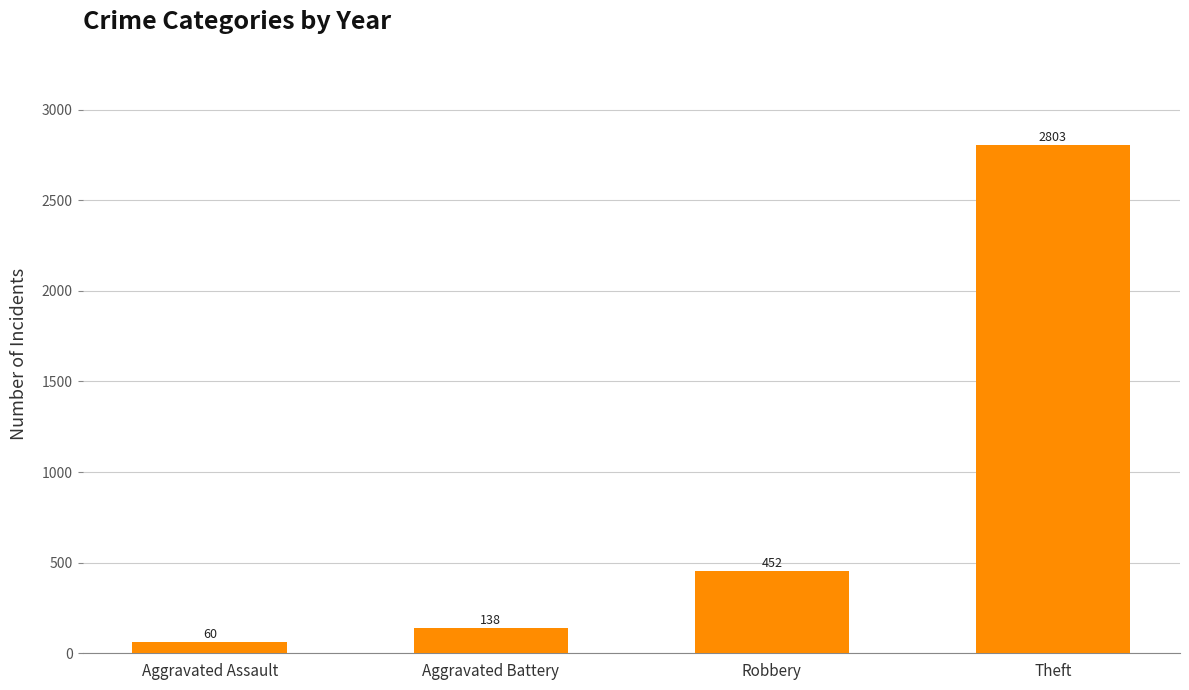

Where is the data nearest to the value 1431?

Robbery